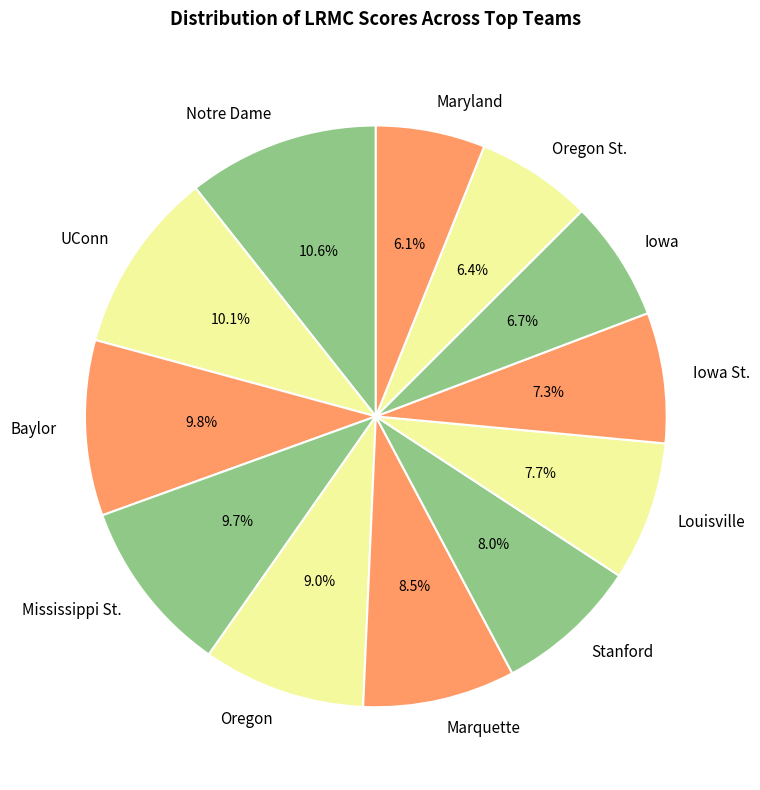

Between Oregon and Iowa St., which is larger?

Oregon